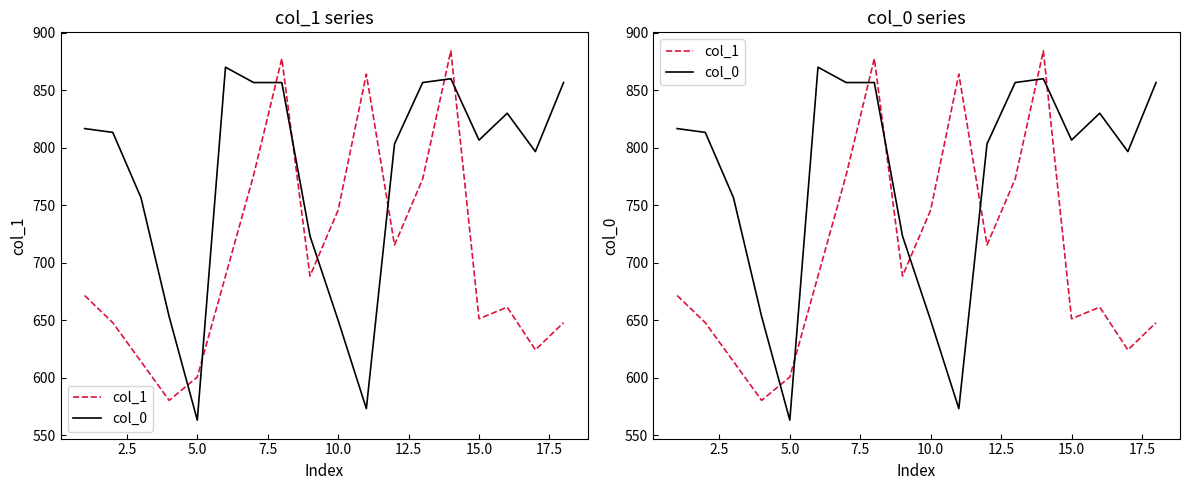

How many interior local peaks does the col_1 series have?

4